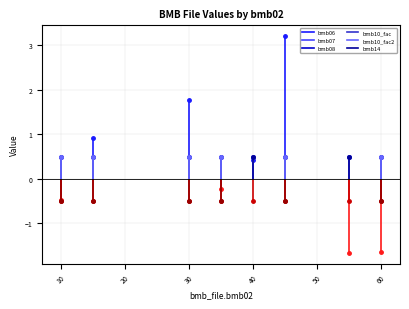

Is the value of bmb10_fac2 at 10 greater than the value of bmb14 at 10?

No